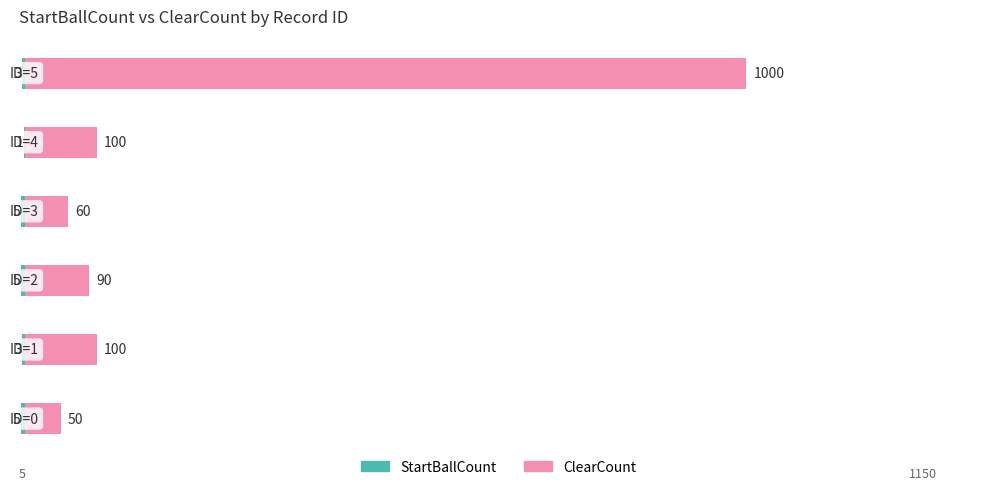

At how many categories does at least one series exceed 428?

1